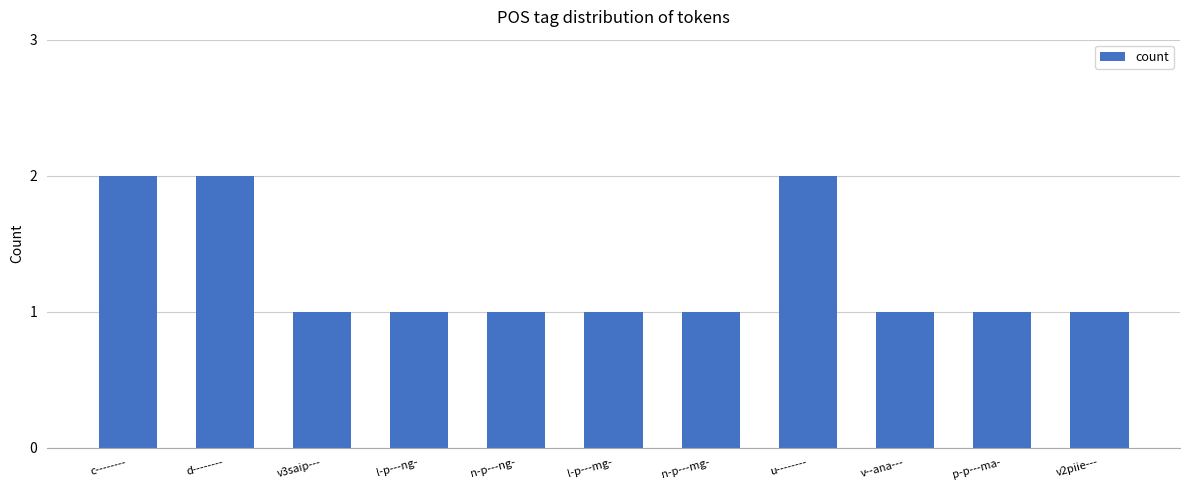

What is the greatest value displayed?

2